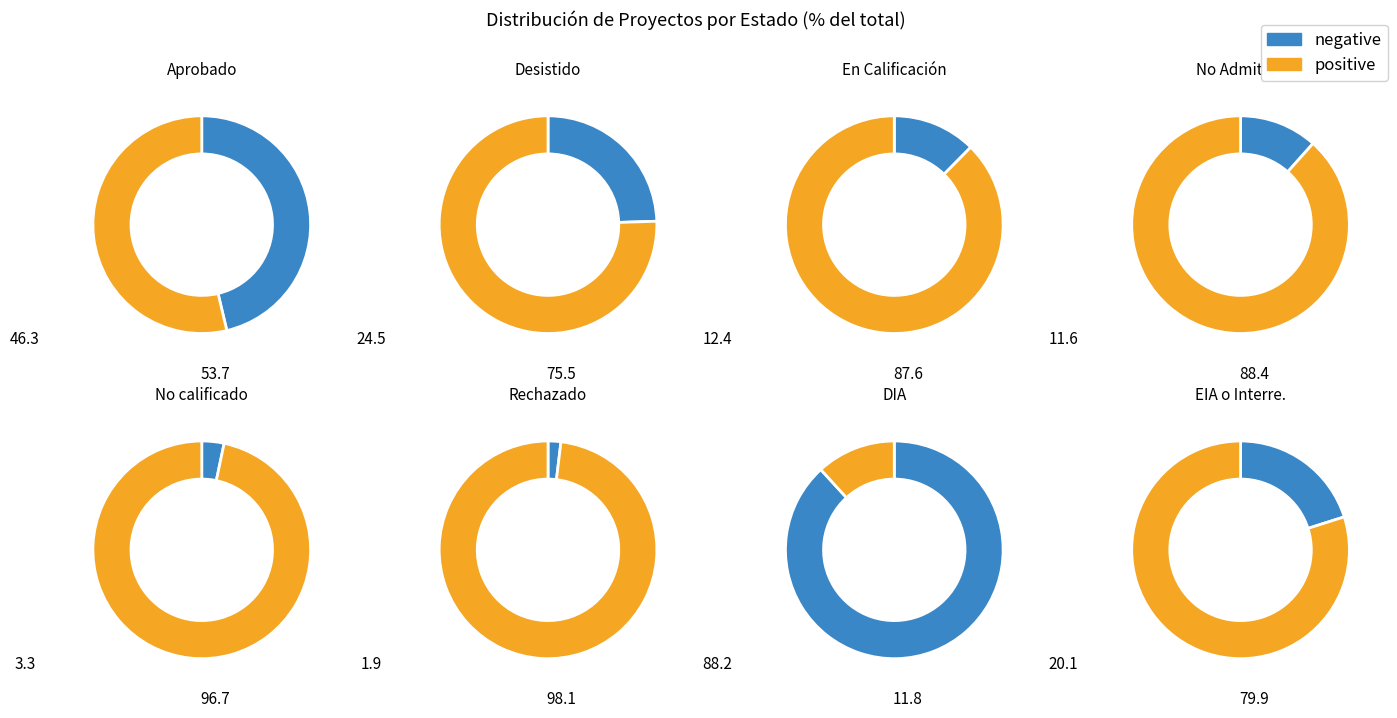

Is it true that No calificado is 3% of the pie?

True